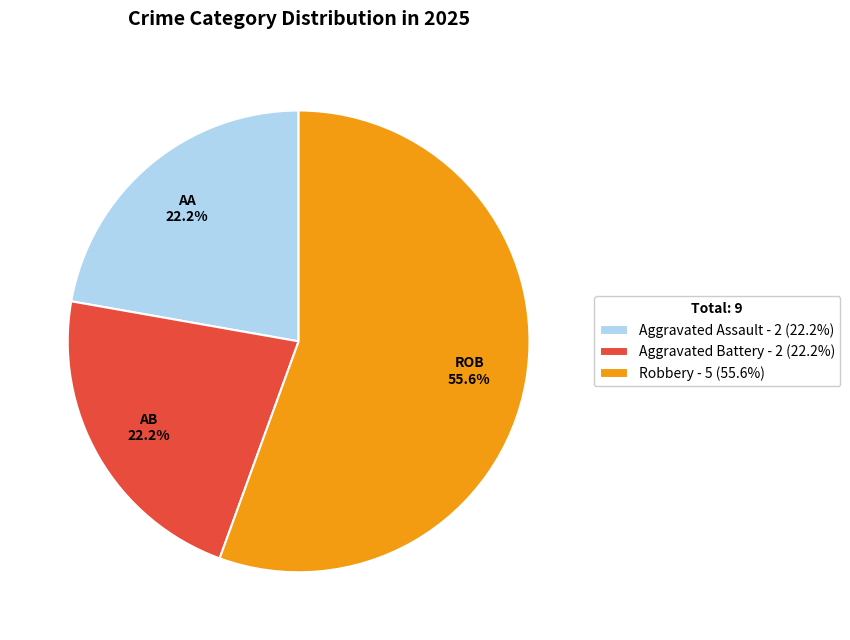

What is the largest slice in the pie chart?

Robbery